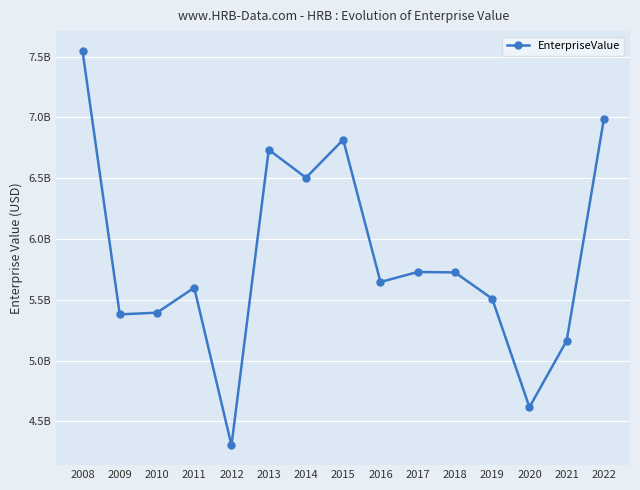

Does the chart have visible grid lines?

Yes